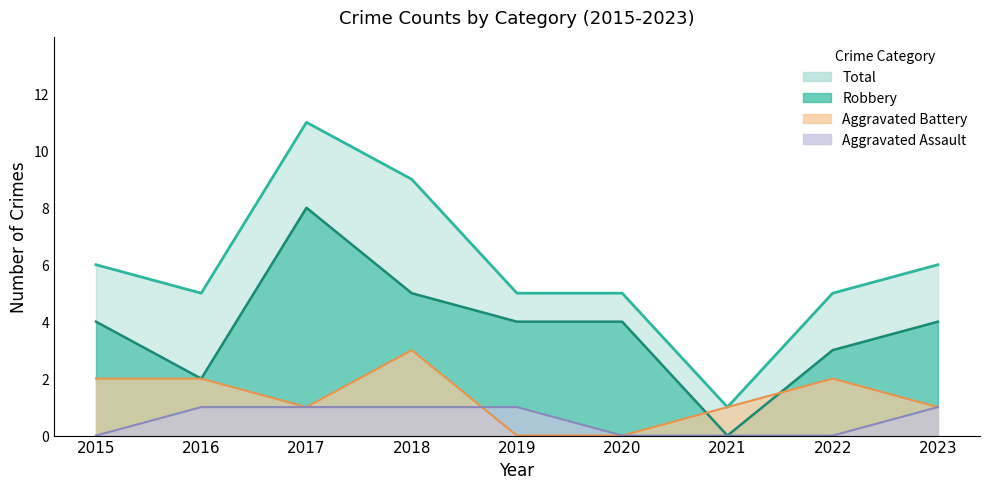

Reading right to left, transcribe all the data shown in this chart.

Aggravated Assault: 2023=1	2022=0	2021=0	2020=0	2019=1	2018=1	2017=1	2016=1	2015=0
Aggravated Battery: 2023=1	2022=2	2021=1	2020=0	2019=0	2018=3	2017=1	2016=2	2015=2
Robbery: 2023=4	2022=3	2021=0	2020=4	2019=4	2018=5	2017=8	2016=2	2015=4
Total: 2023=6	2022=5	2021=1	2020=5	2019=5	2018=9	2017=11	2016=5	2015=6